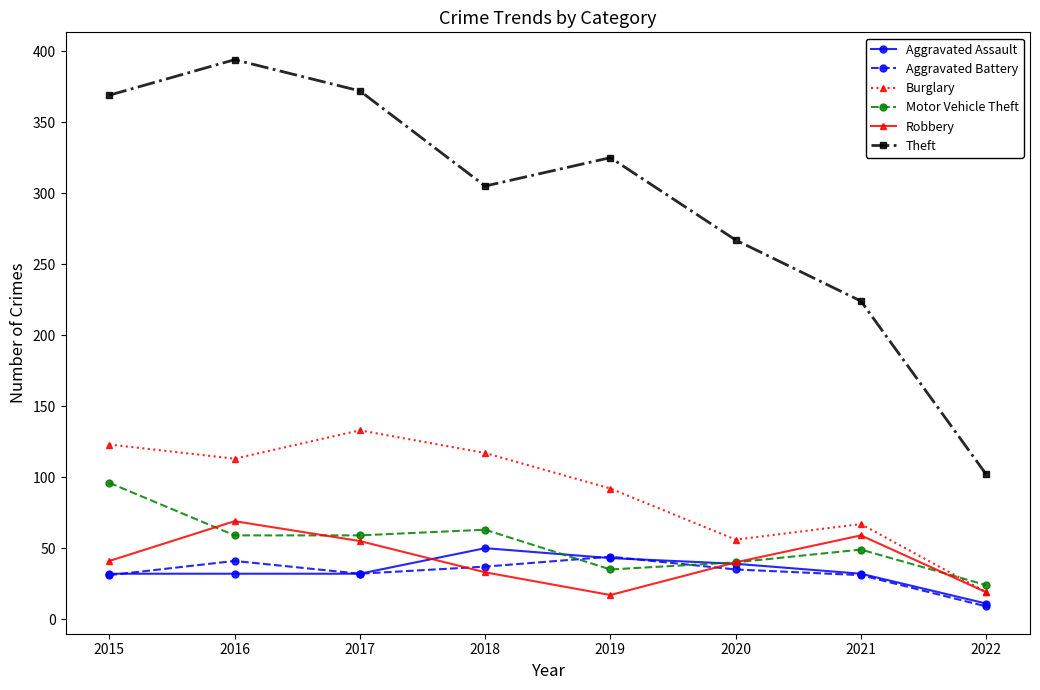

Read the Robbery value at 2022, to the nearest 10.

20